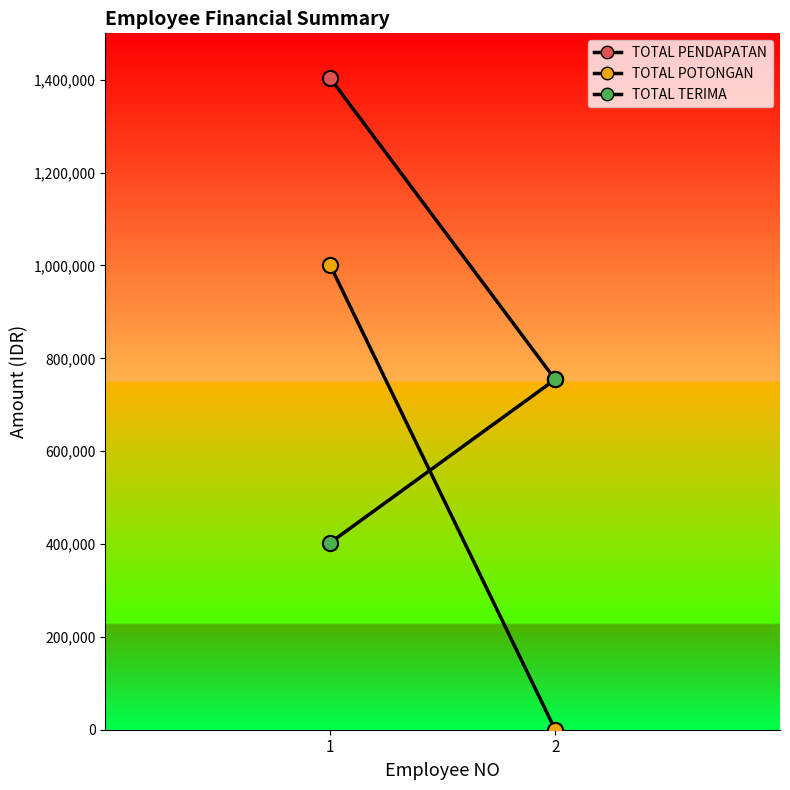

What are all the series names shown in the legend?

TOTAL PENDAPATAN, TOTAL POTONGAN, TOTAL TERIMA